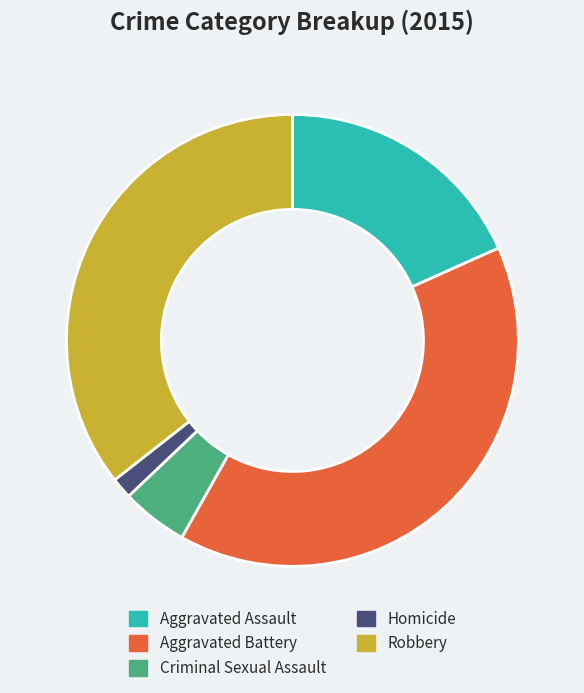

Is Aggravated Assault the majority of the pie?

No